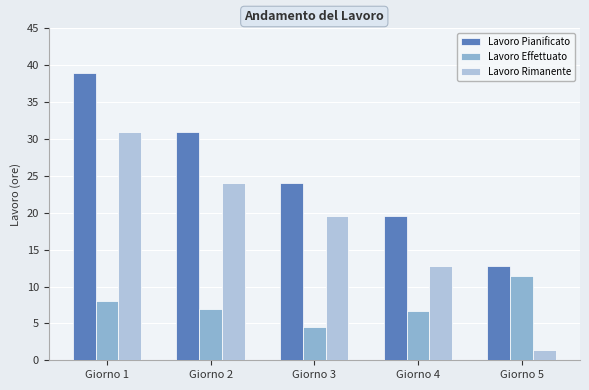

At which category is the sum across all series the highest?

Giorno 1